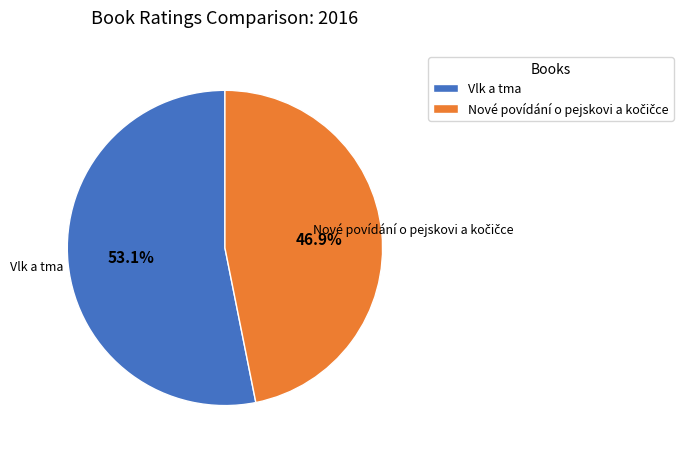

Count the number of slices in the pie.

2